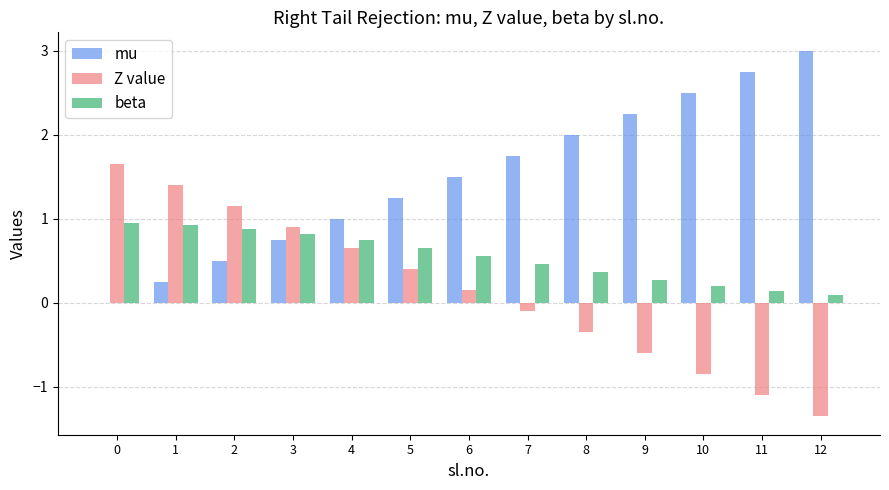

At which category does the chart reach its peak across all series?

12